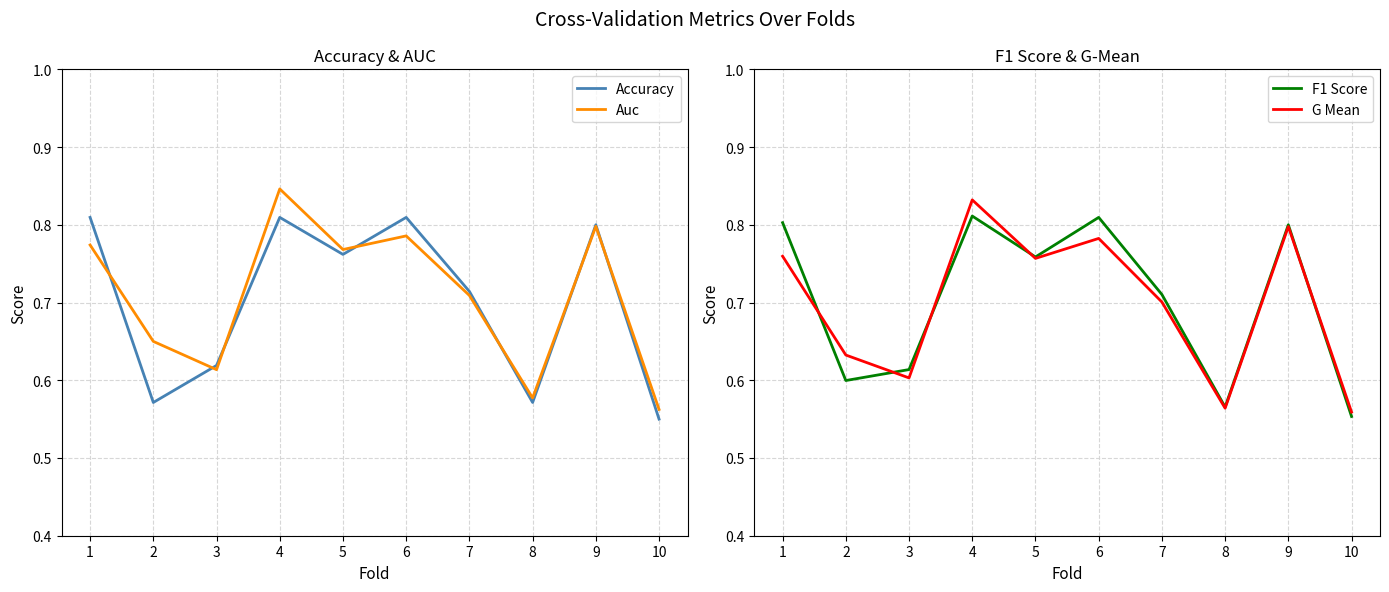

List the labels in order of Auc value, largest first.

4, 9, 6, 1, 5, 7, 2, 3, 8, 10